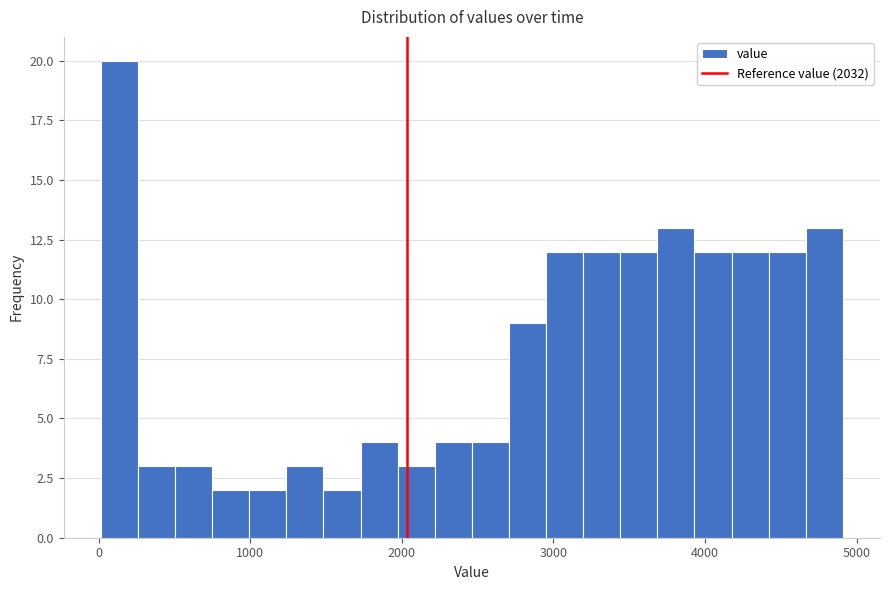

Around what value on the x-axis is the tallest bar? Give the approximate position of its centre, as read against the axis.

100